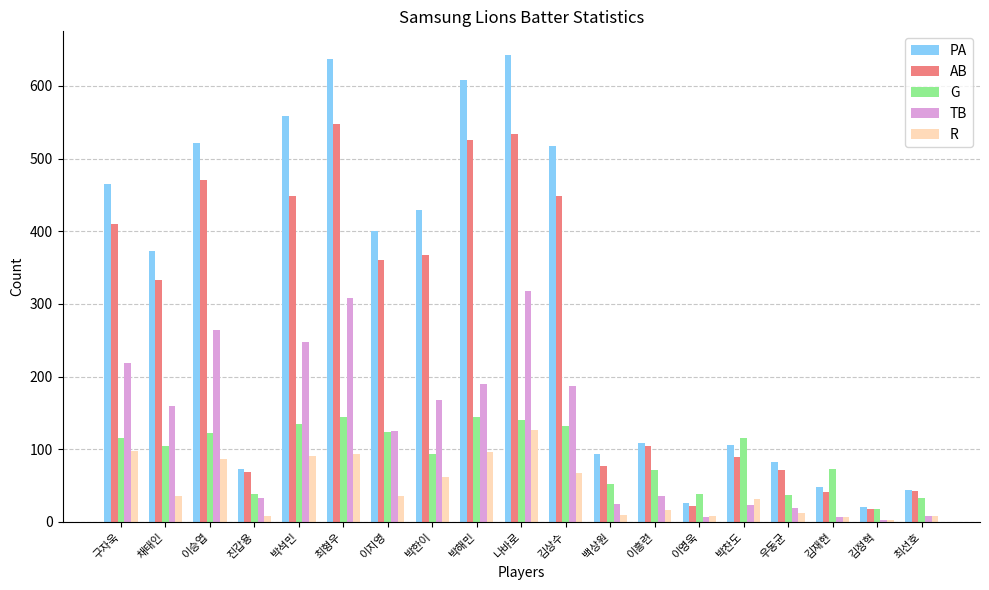

What is the sum of the AB values at 이영욱 and 구자욱?

432